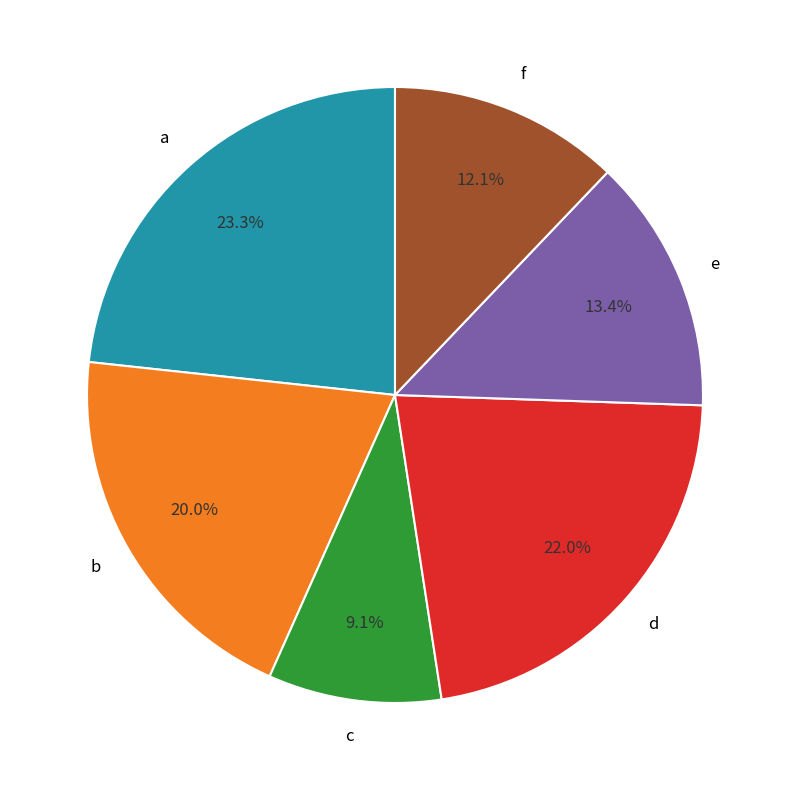

Which slice is the smallest?

c